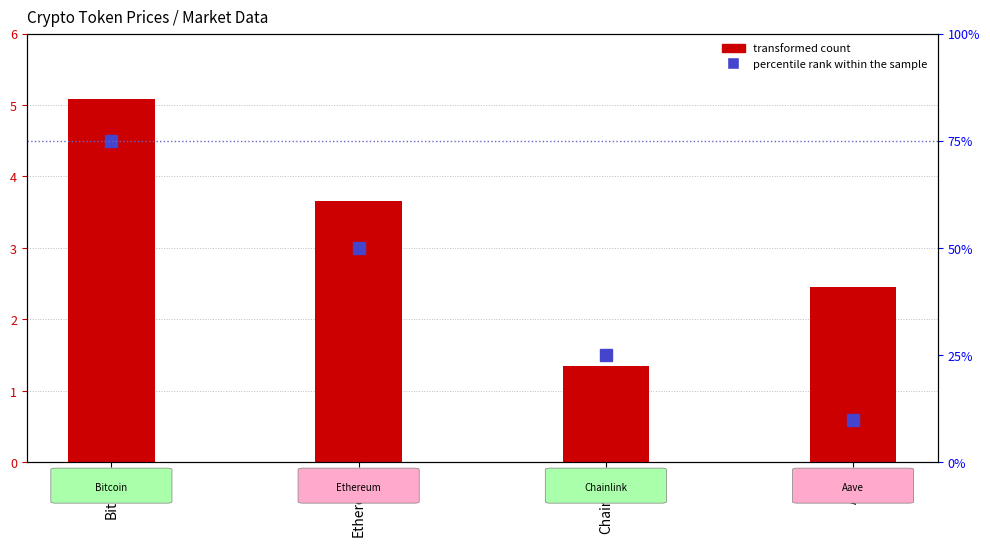

Reading left to right, transcribe all the data shown in this chart.

5.1	3.7	1.3	2.5